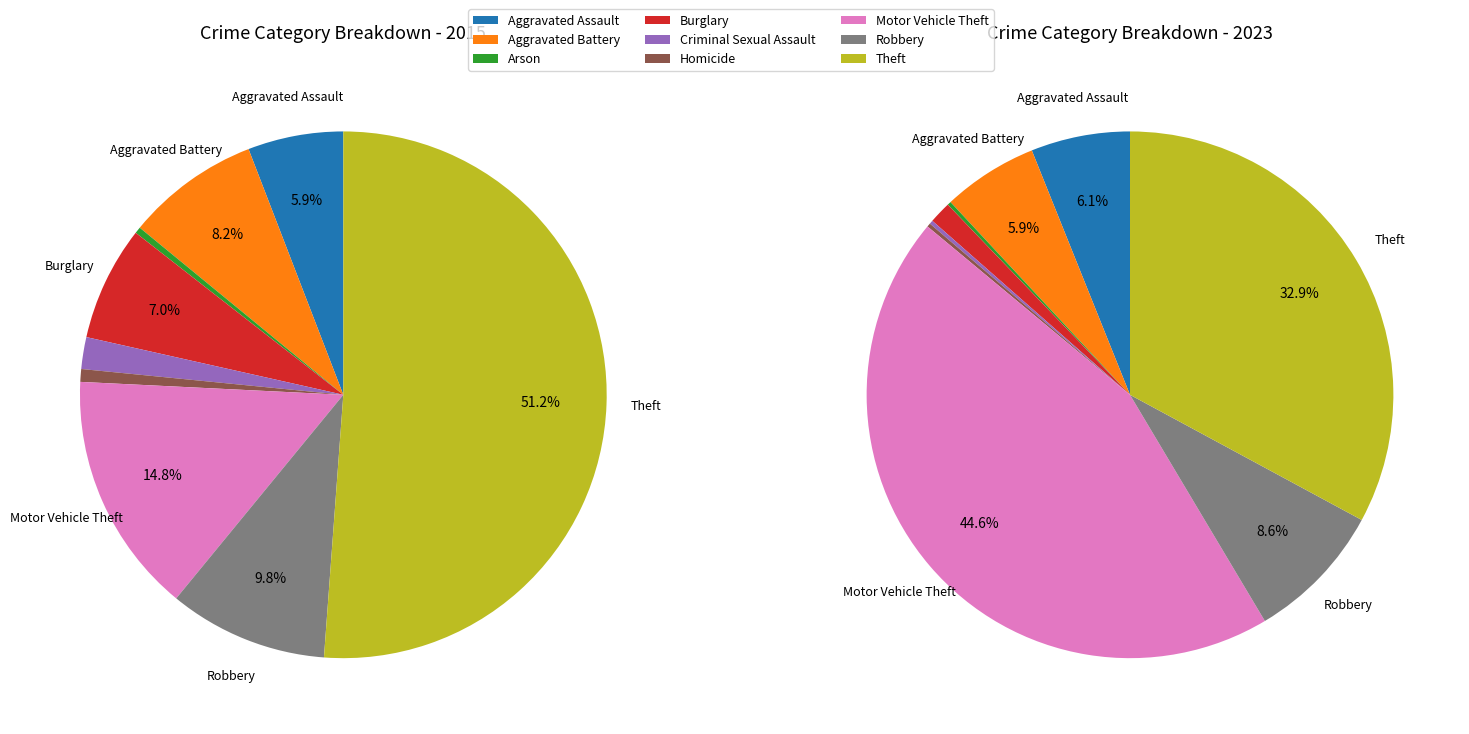

Is there a majority slice in this chart?

Yes